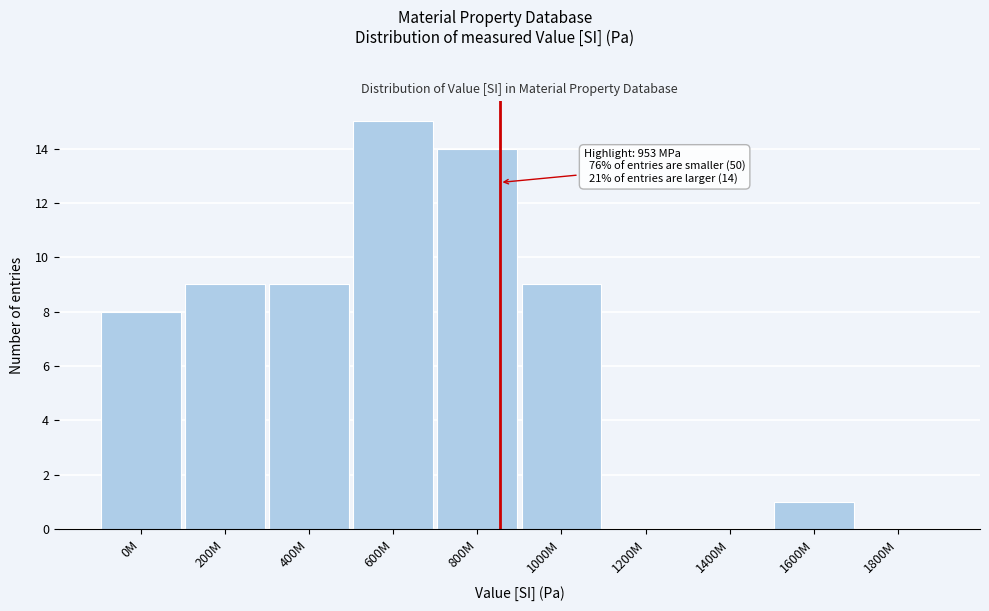

Reading left to right, extract all data points from this chart.

0M=8	200M=9	400M=9	600M=15	800M=14	1000M=9	1200M=0	1400M=0	1600M=1	1800M=0